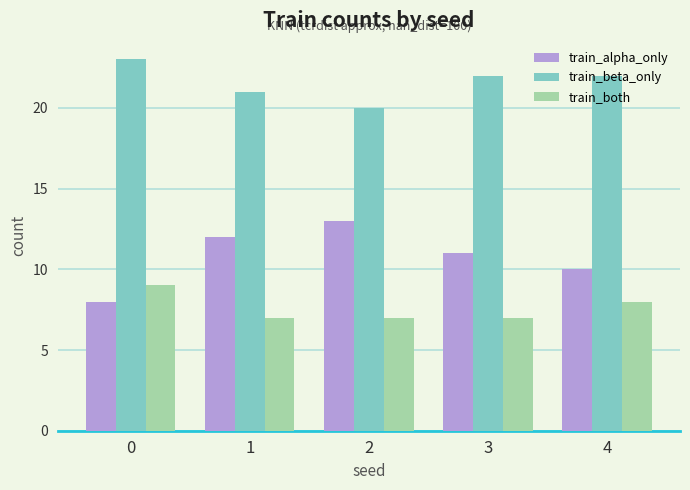

At how many categories does at least one series exceed 17?

5